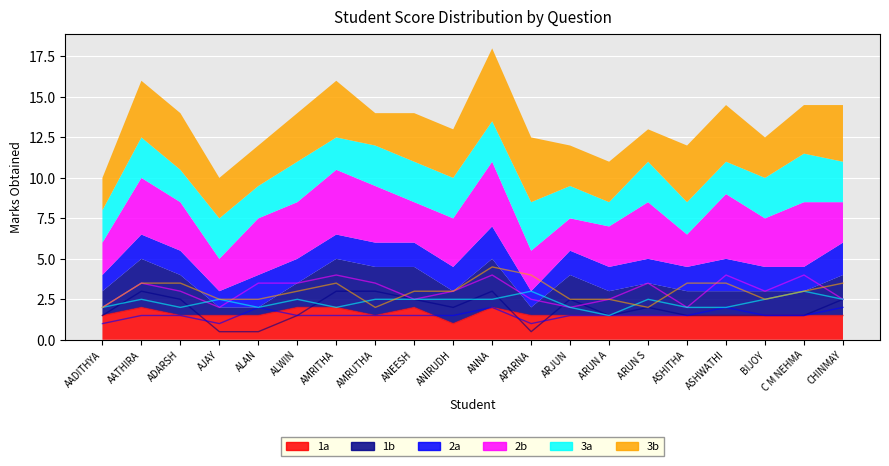

What is the spread (max minus min) of values at ANNA?

2.5